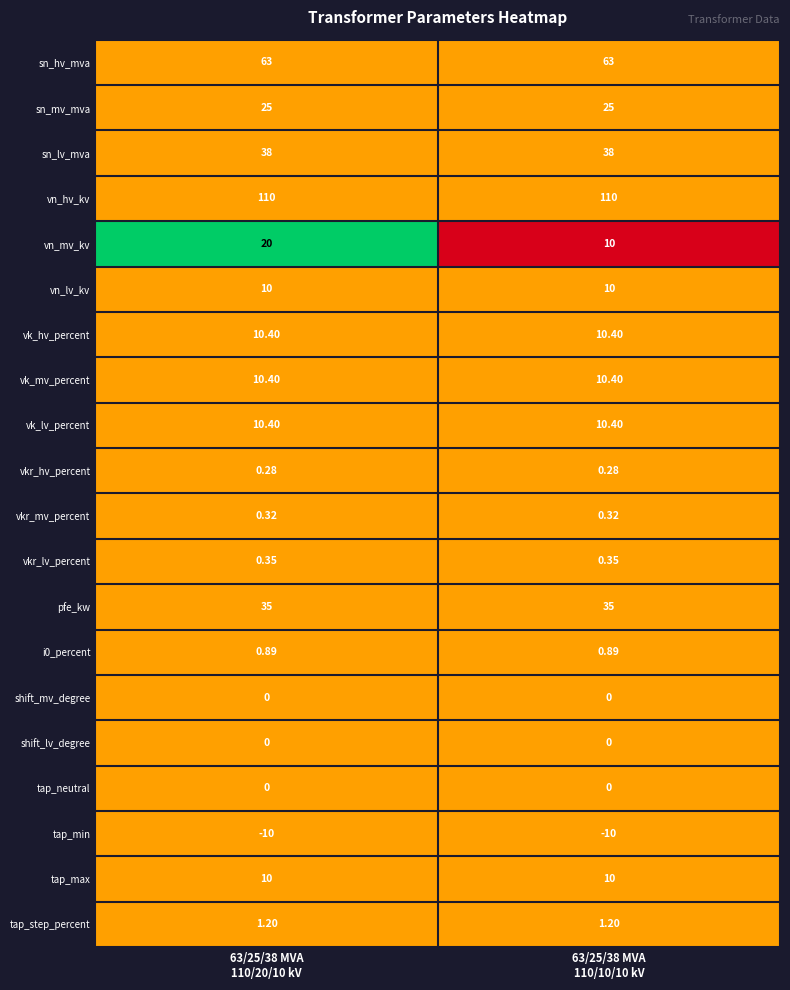

Which series has the largest total across all categories?

vn_hv_kv